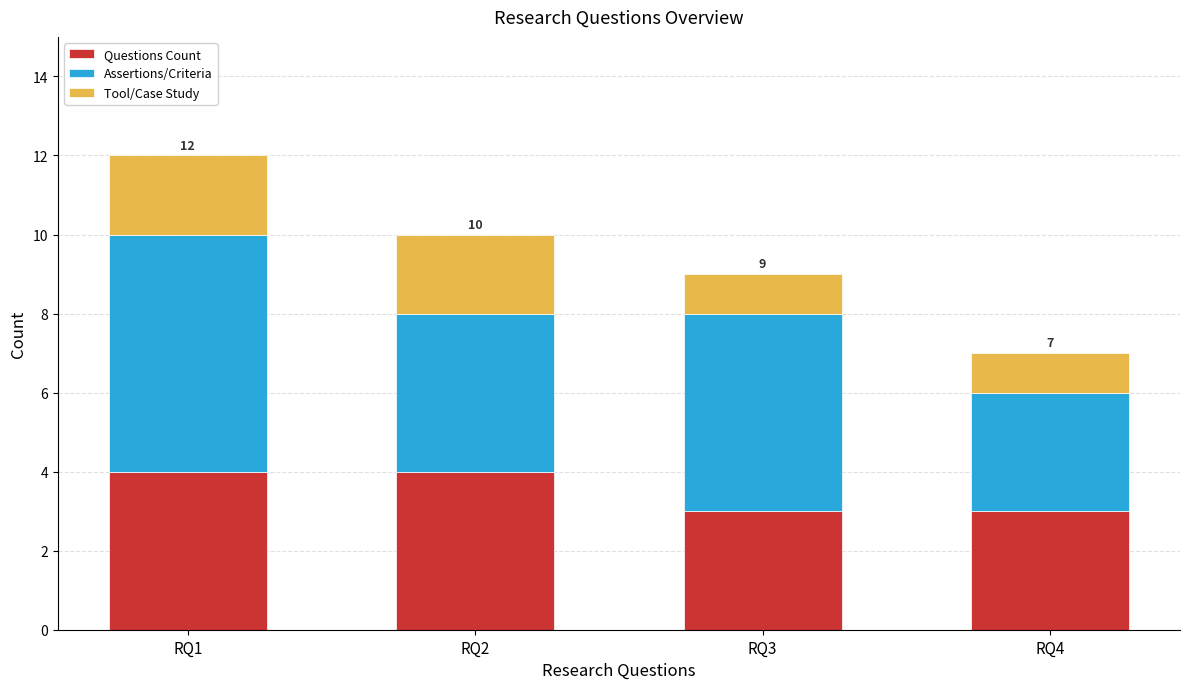

Is it true that Questions Count equals 6 at RQ2?

False